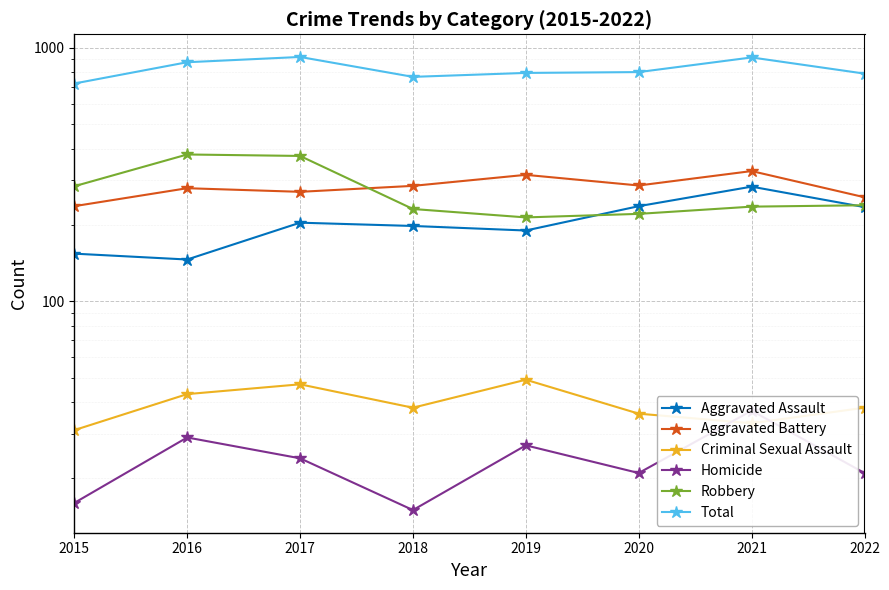

Which series ends up on top after the final intersection of Robbery and Aggravated Battery?

Aggravated Battery